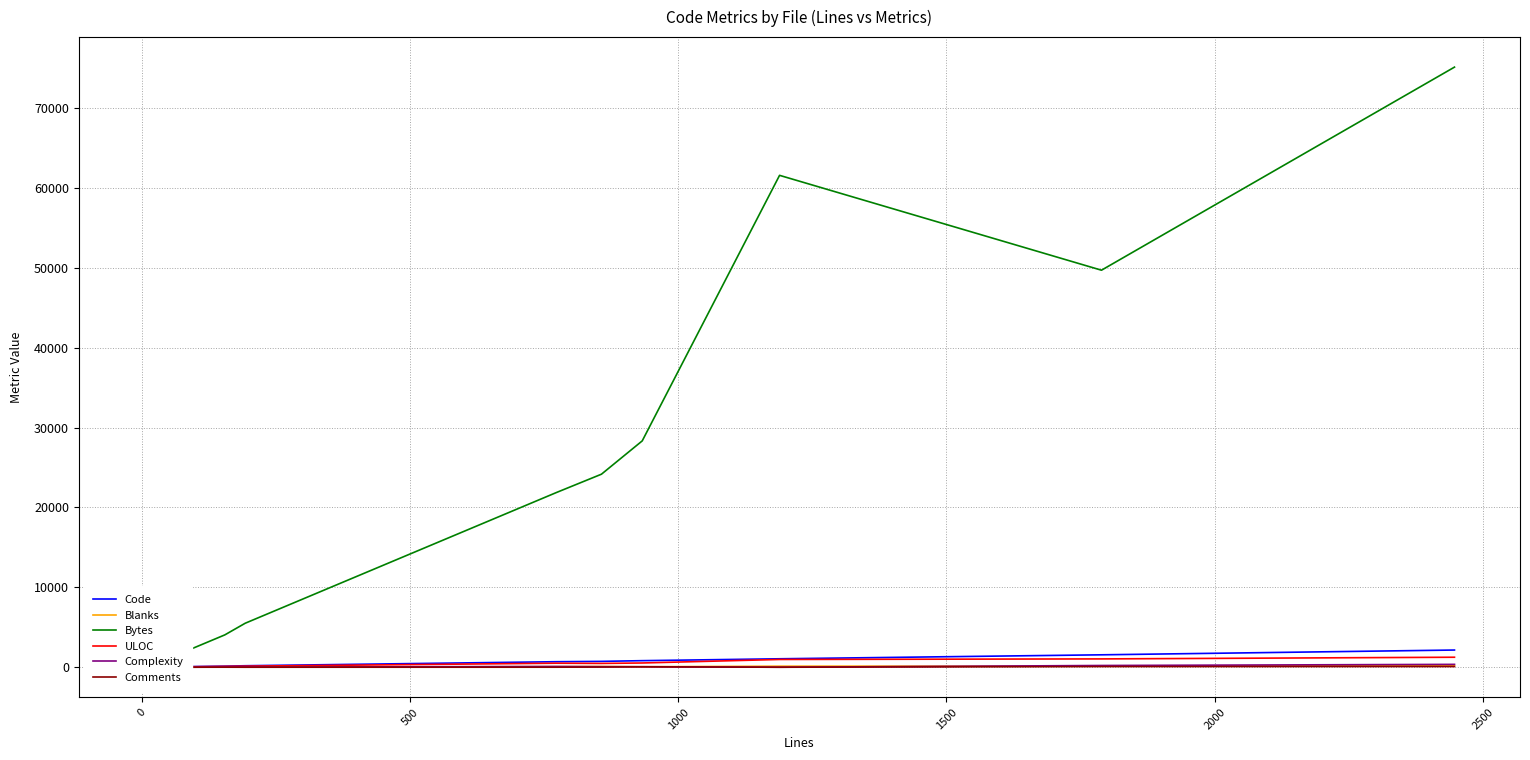

Does the chart have visible grid lines?

Yes